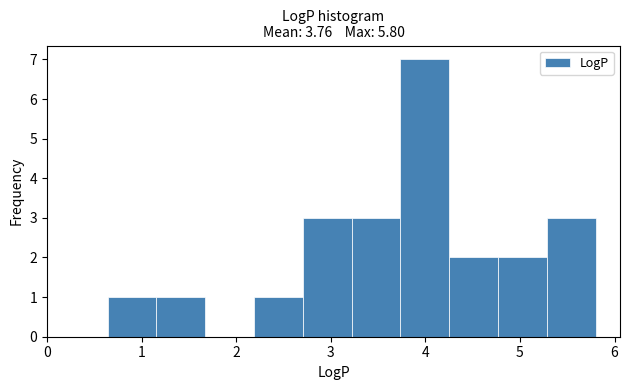

Reading left to right, list every bar in this chart as the range it spans on the x-axis followed by its height. Neither the bar edges nor the heights are printed on the chart, so give them approximately, as read against the axes.

0.6 to 1.2: 1
1.2 to 1.7: 1
1.7 to 2.2: 0
2.2 to 2.7: 1
2.7 to 3.2: 3
3.2 to 3.7: 3
3.7 to 4.3: 7
4.3 to 4.8: 2
4.8 to 5.3: 2
5.3 to 5.8: 3